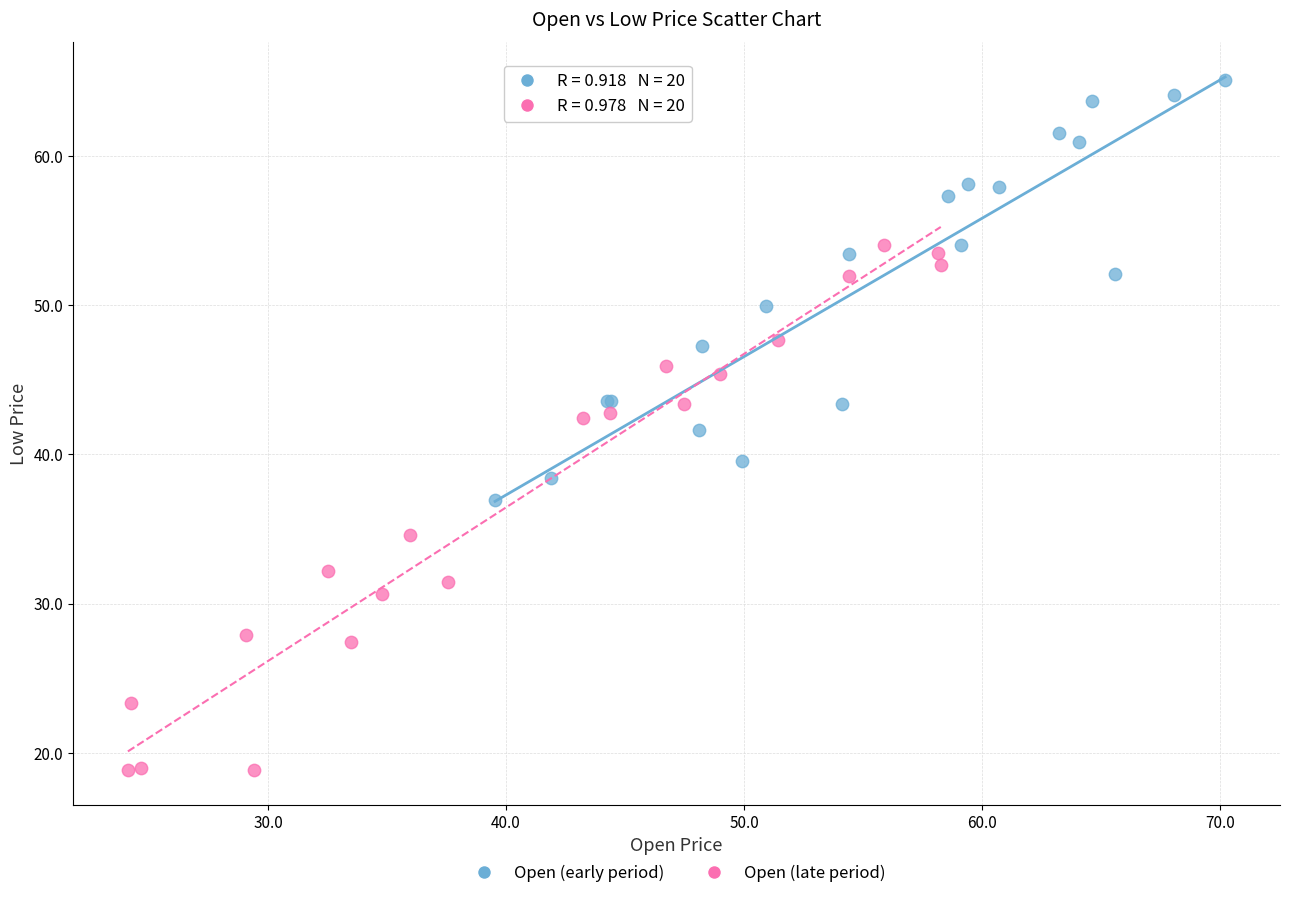

Which series contains the lowest Y value?

Open (late period)